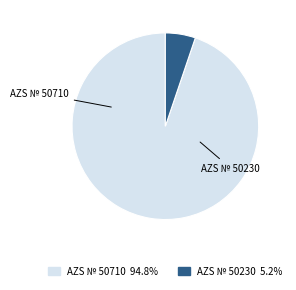

Which slice is the largest?

AZS № 50710